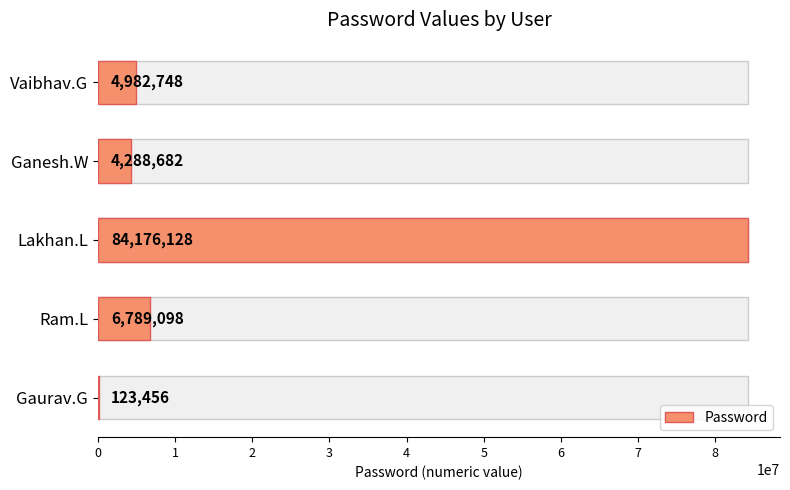

True or false: the data shows 4288682 at Ganesh.W.

True